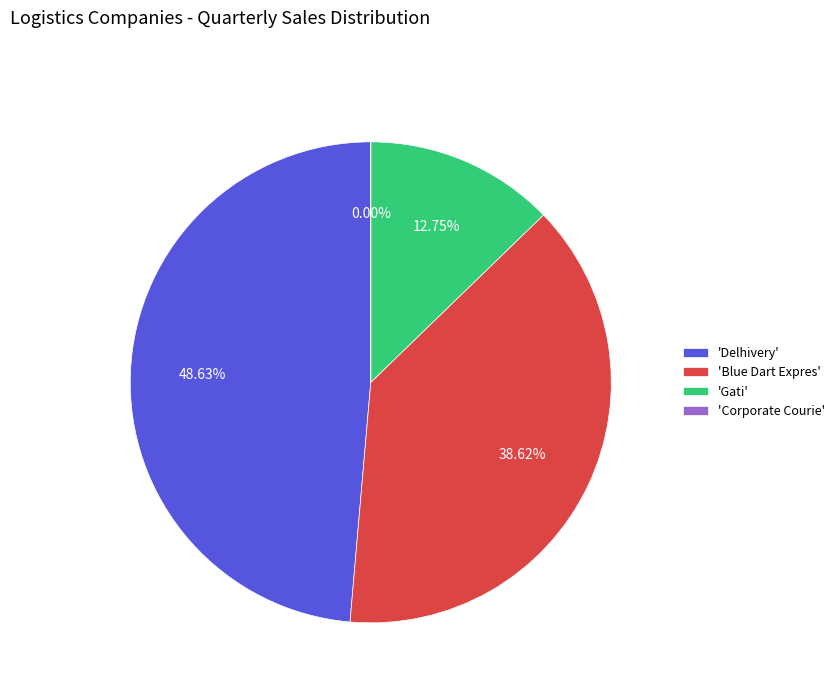

Is there any slice that represents more than half of the pie?

No